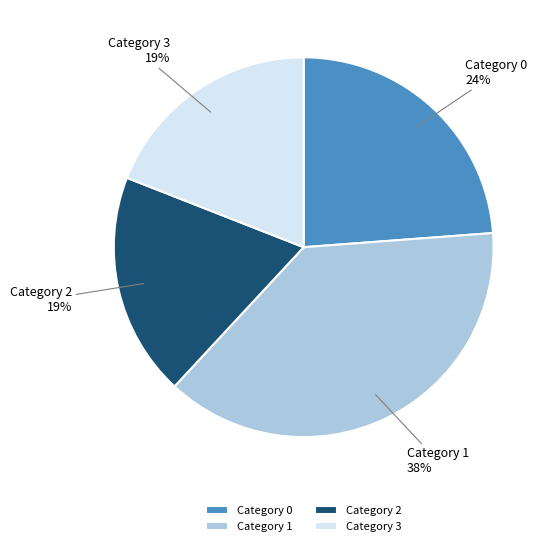

To the nearest percent, what is the difference between the largest and smallest slice percentages?

19%